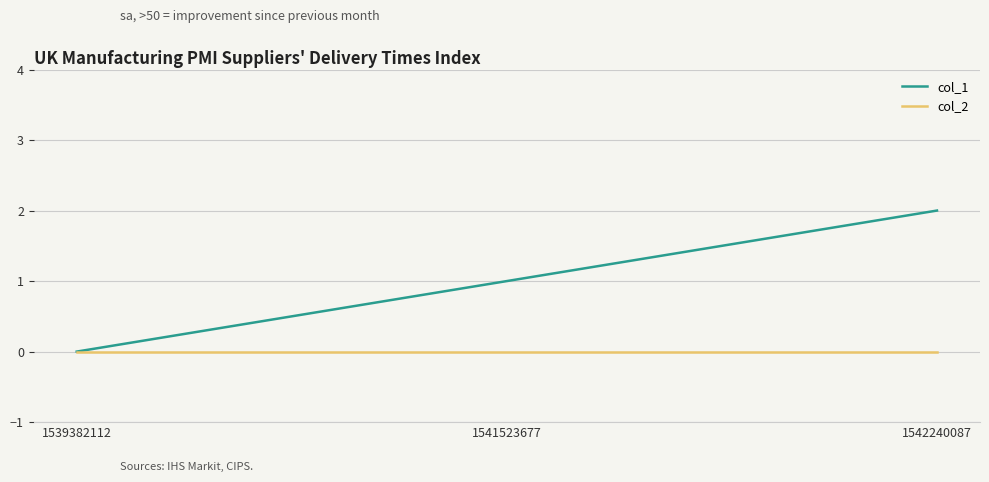

List the series in order of their peak value, highest first.

col_1, col_2